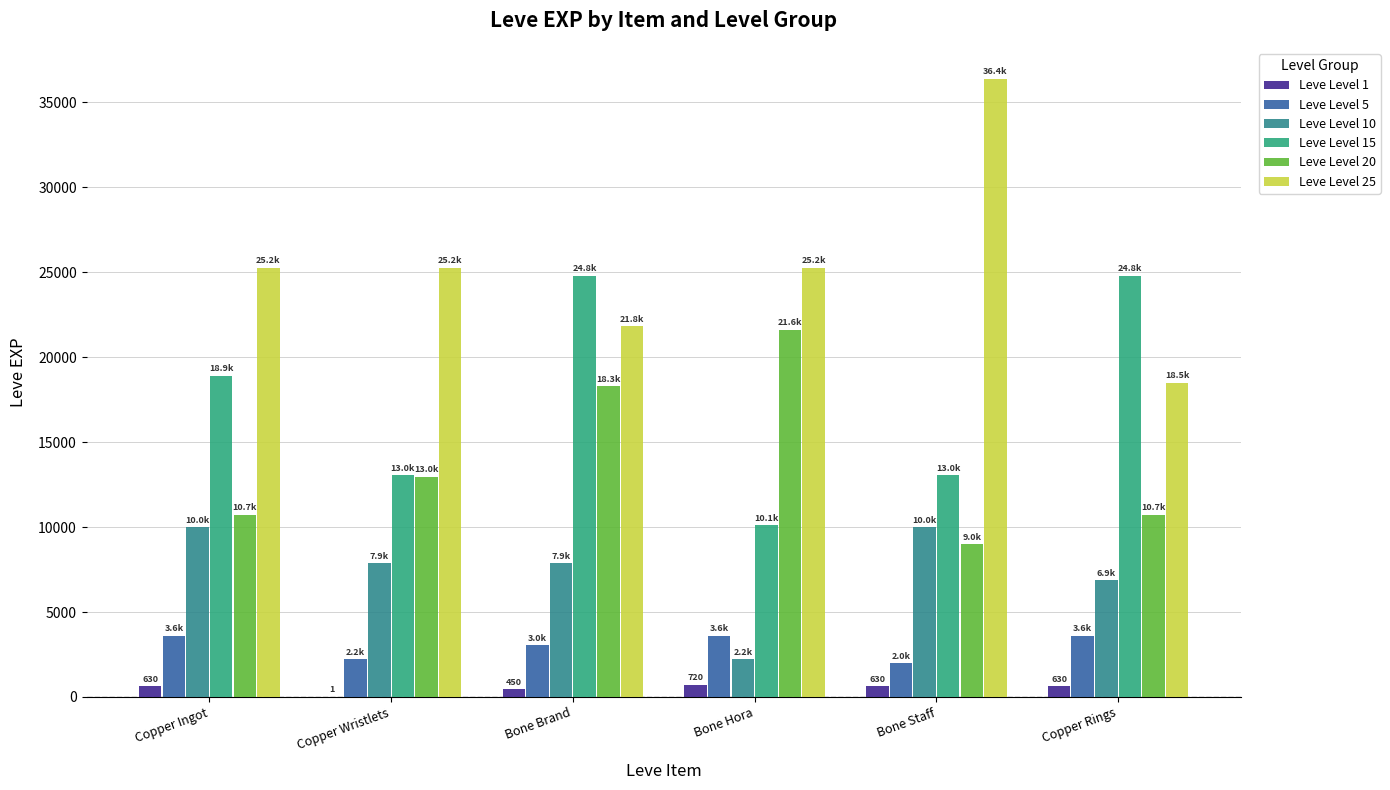

The value of Leve Level 1 at Bone Hora is 720. True or false?

True